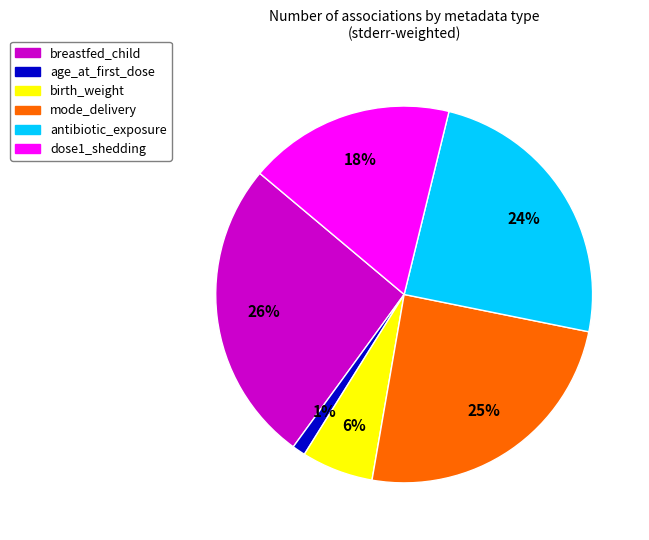

What percentage is the birth_weight slice, to the nearest percent?

6%